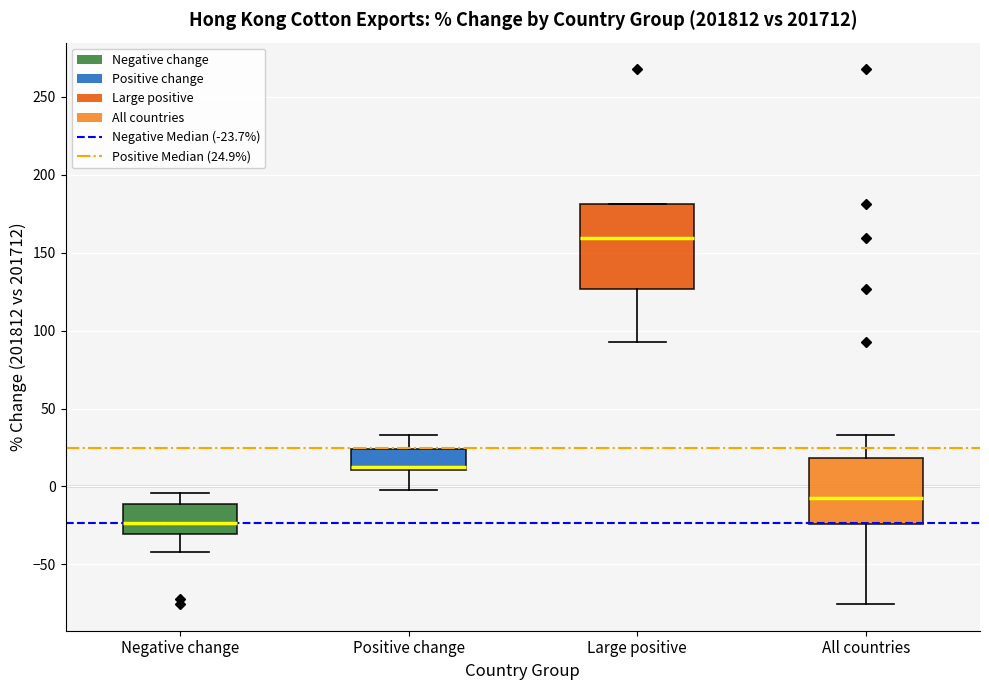

Reading left to right, transcribe this box plot: for each box, give where its median line is, the range the box spans, and where its two whiskers end, as read against the y-axis. The values are not printed on the chart, so give them approximately, as read against the axis.

Negative change: median -25, box -30 to -10, whiskers -40 to -5
Positive change: median 10 (just above the box's lower edge), box 10 to 25, whiskers 0 to 35
Large positive: median 160, box 125 to 180, whiskers 95 to 180
All countries: median -5, box -25 to 20, whiskers -75 to 35